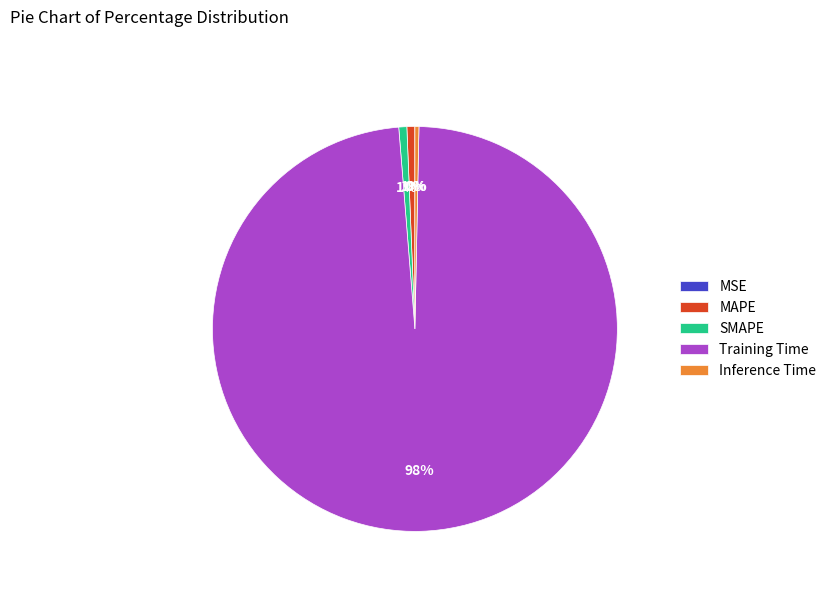

Which category has the biggest portion of the pie?

Training Time